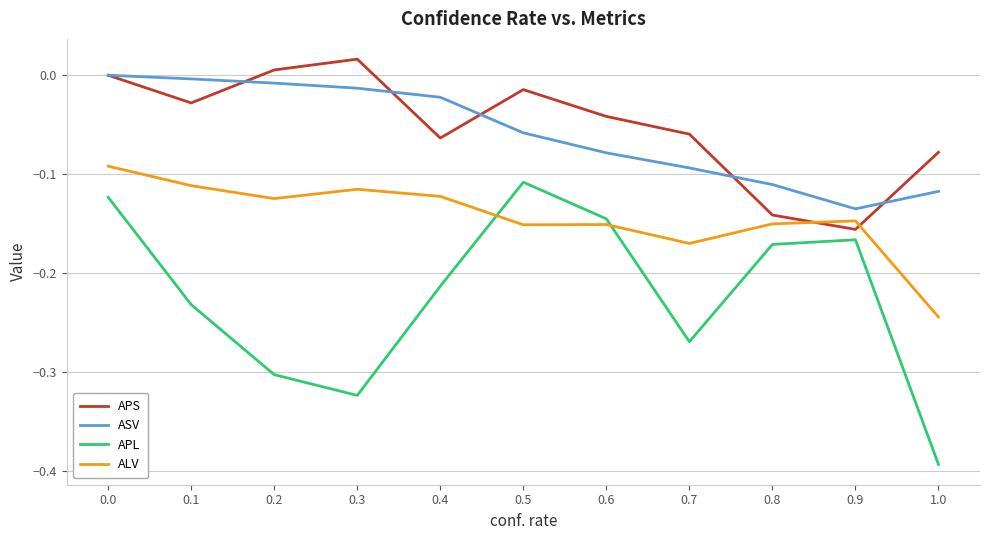

The value of APS at 0.0 is -0.1. True or false?

False